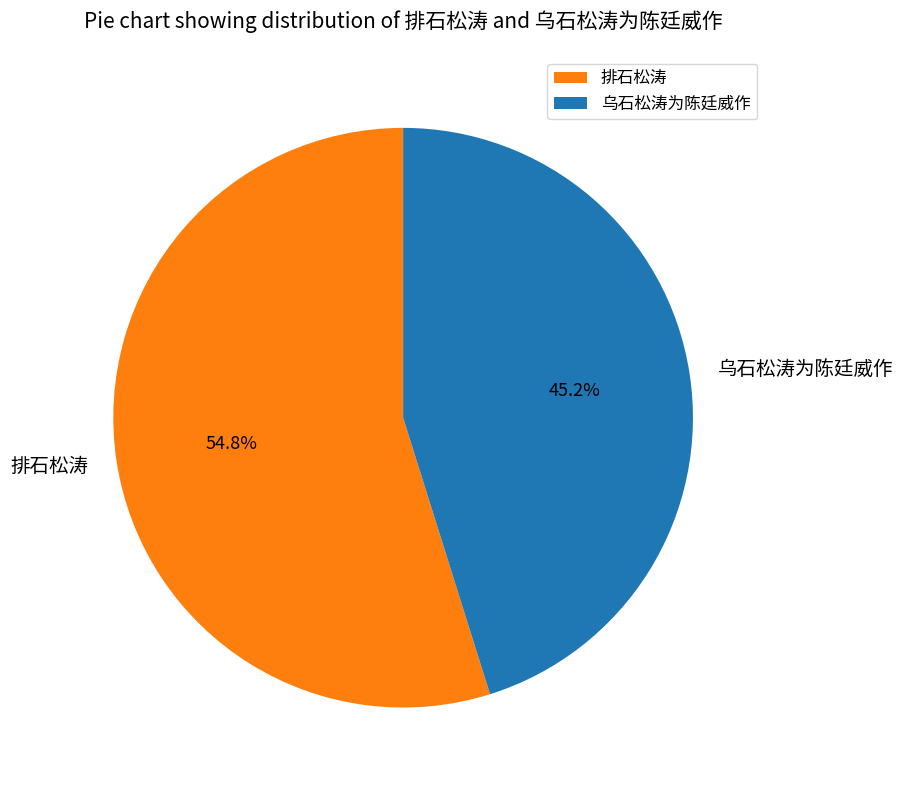

Combined, what portion of the pie is 乌石松涛为陈廷威作 and 排石松涛?

100.0%